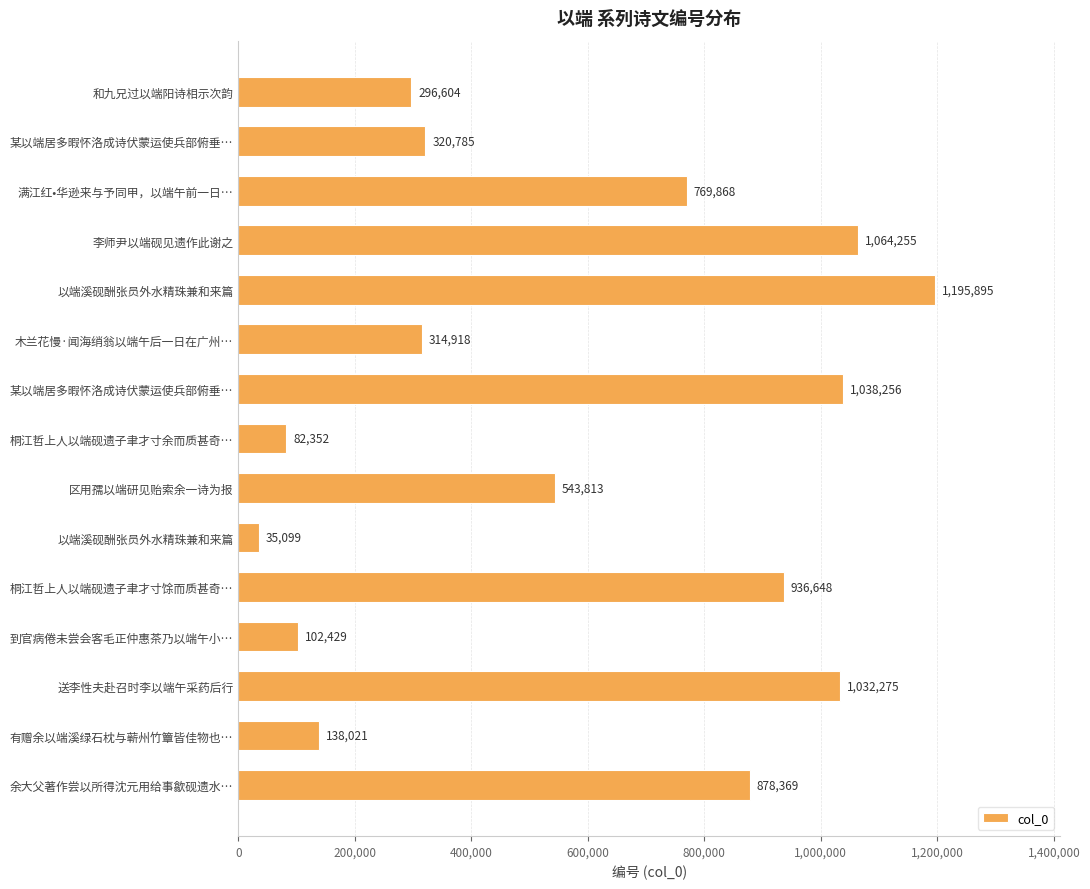

Count the number of data series in this chart.

1